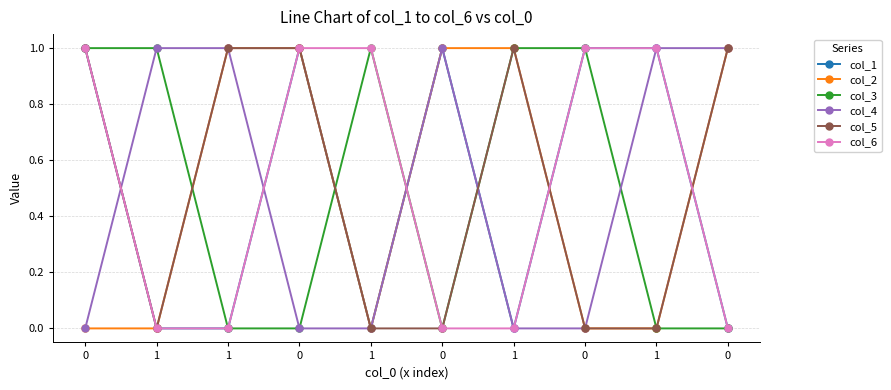

How many lines are shown in the chart?

6